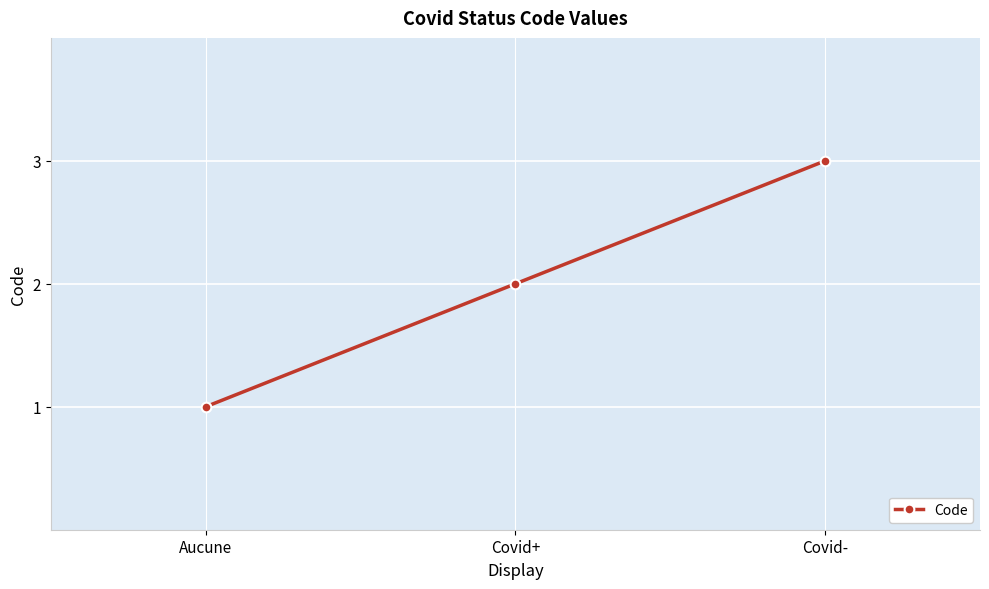

What is the sum of all values?

6